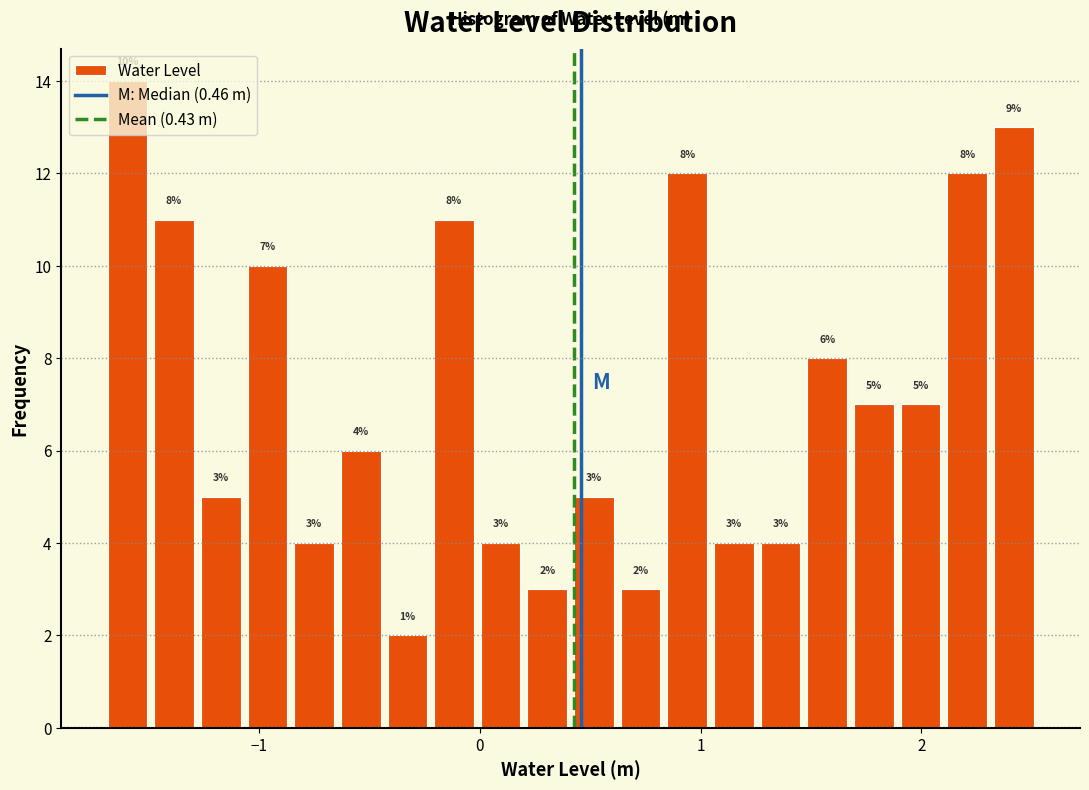

Around what value on the x-axis is the tallest bar? Give the approximate position of its centre, as read against the axis.

-1.6